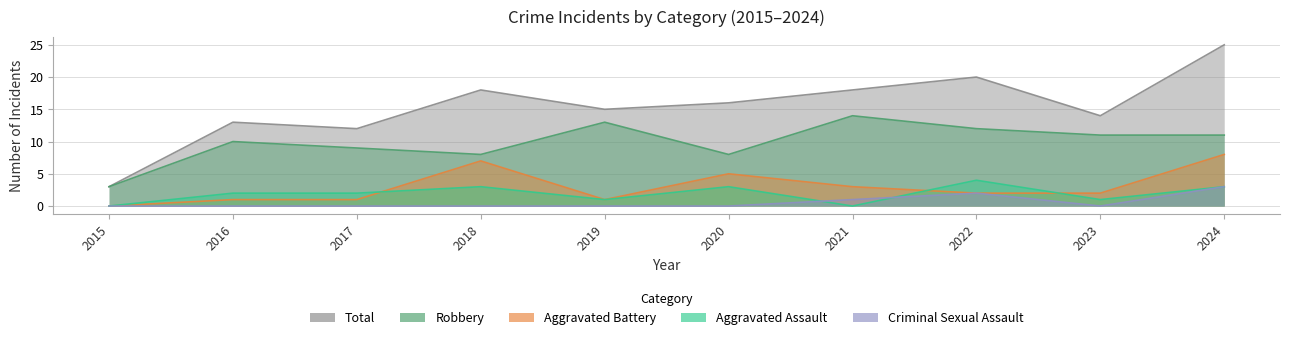

What is the average value of the Total series?

15